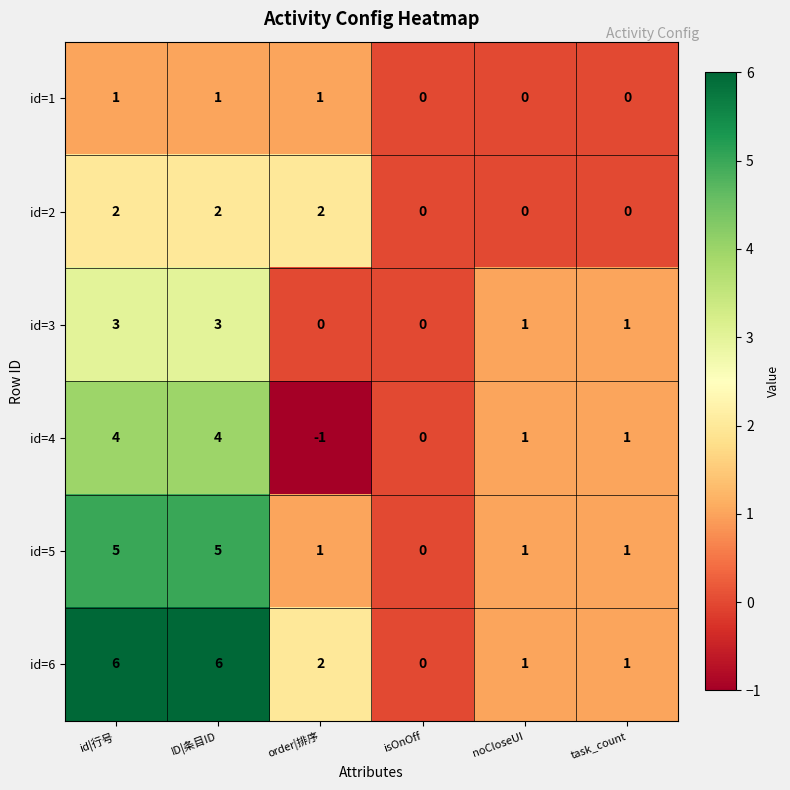

The value of id=5 at order|排序 is 1. True or false?

True